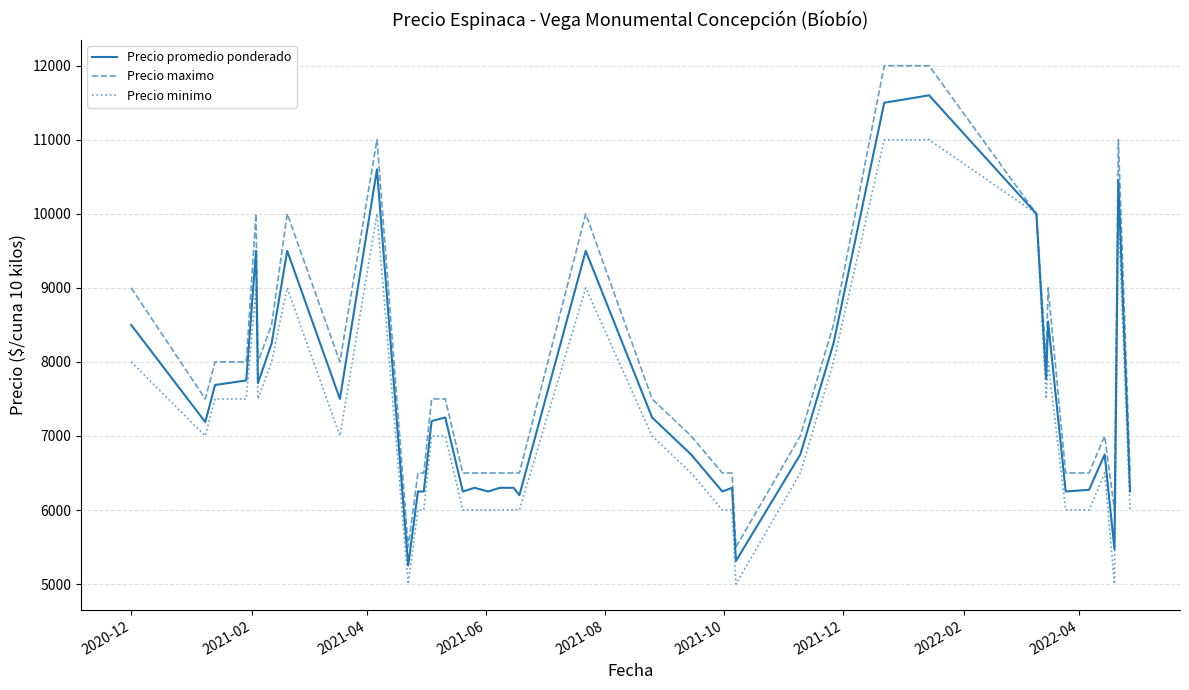

What is the minimum value for Precio promedio ponderado?

5250